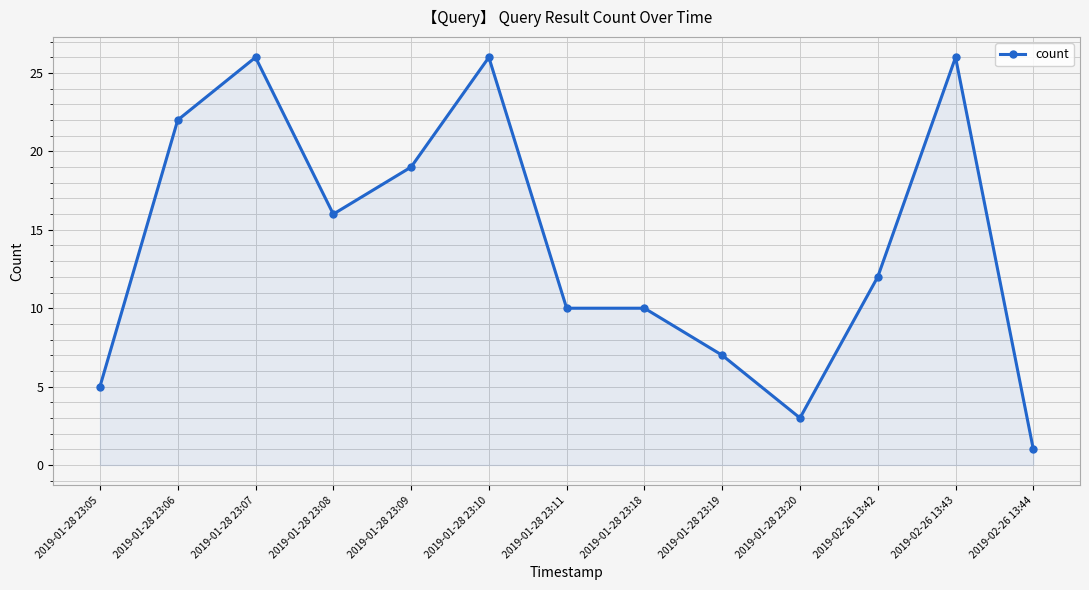

What is the difference between the maximum and minimum values?

25